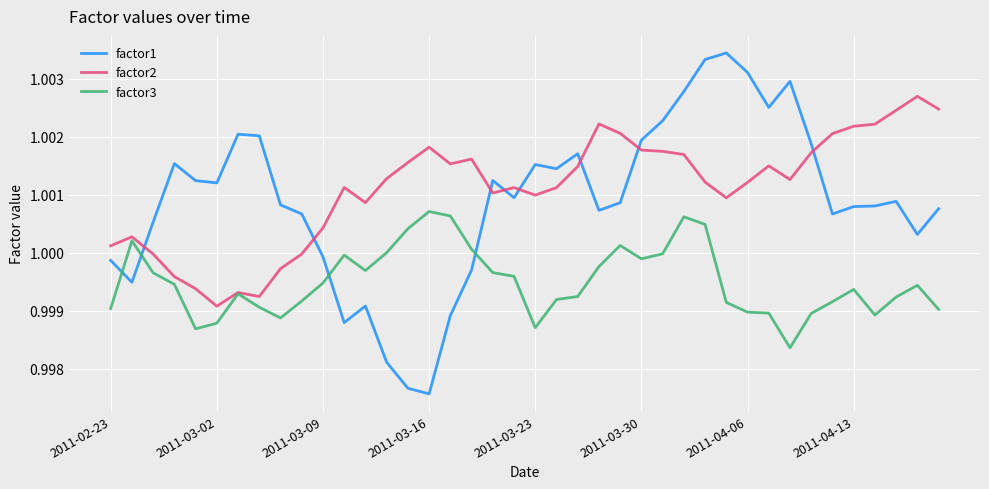

After their last crossing, which series has the higher values: factor1 or factor3?

factor1